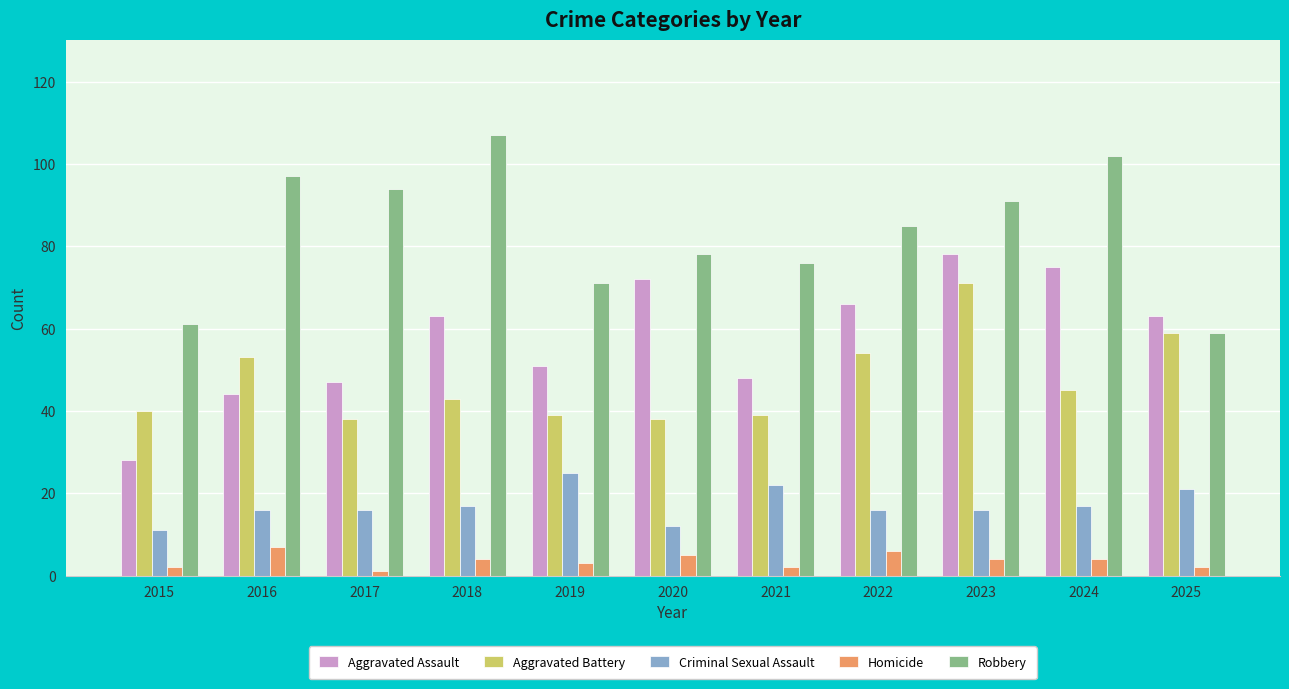

What is the difference between the maximum and minimum values in the Homicide series?

6